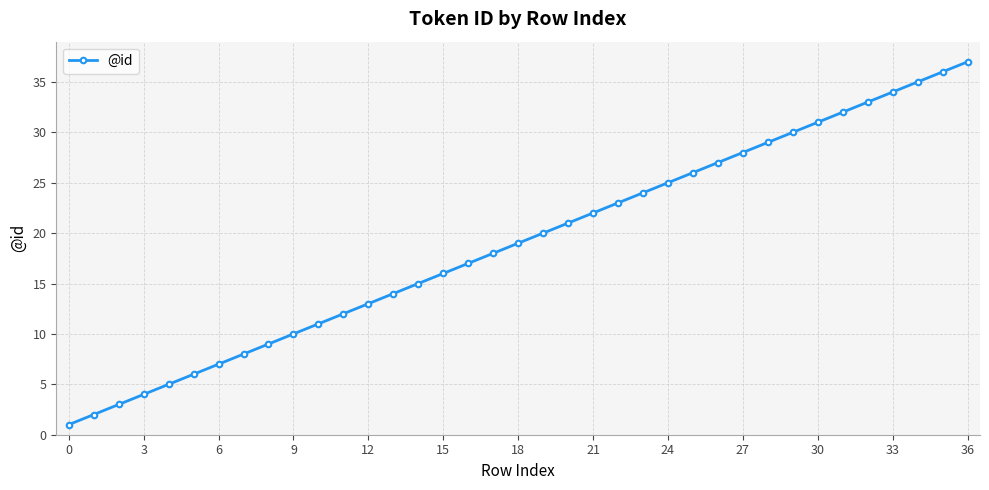

How many categories are shown in the chart?

37